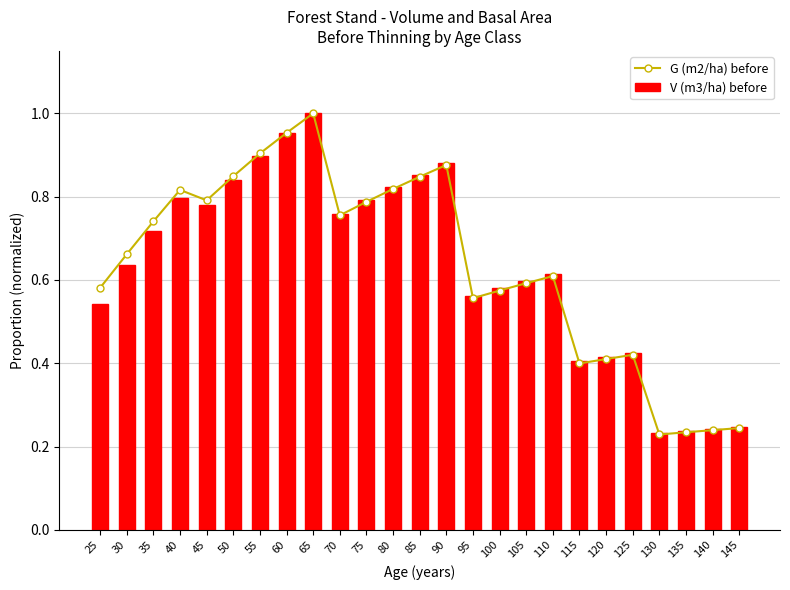

Where is G (m2/ha) before nearest to the value 0?

130